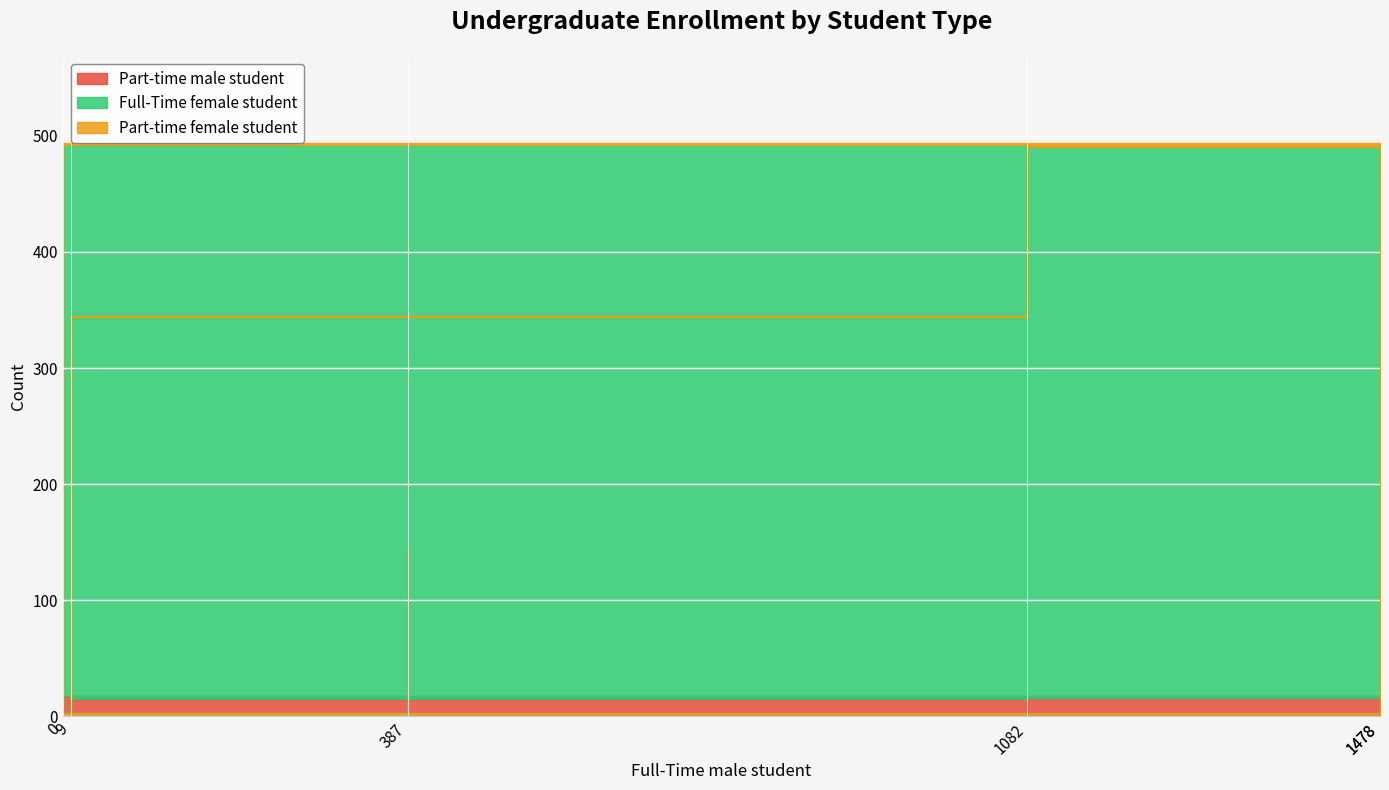

True or false: Part-time male student and Part-time female student cross at least once.

False